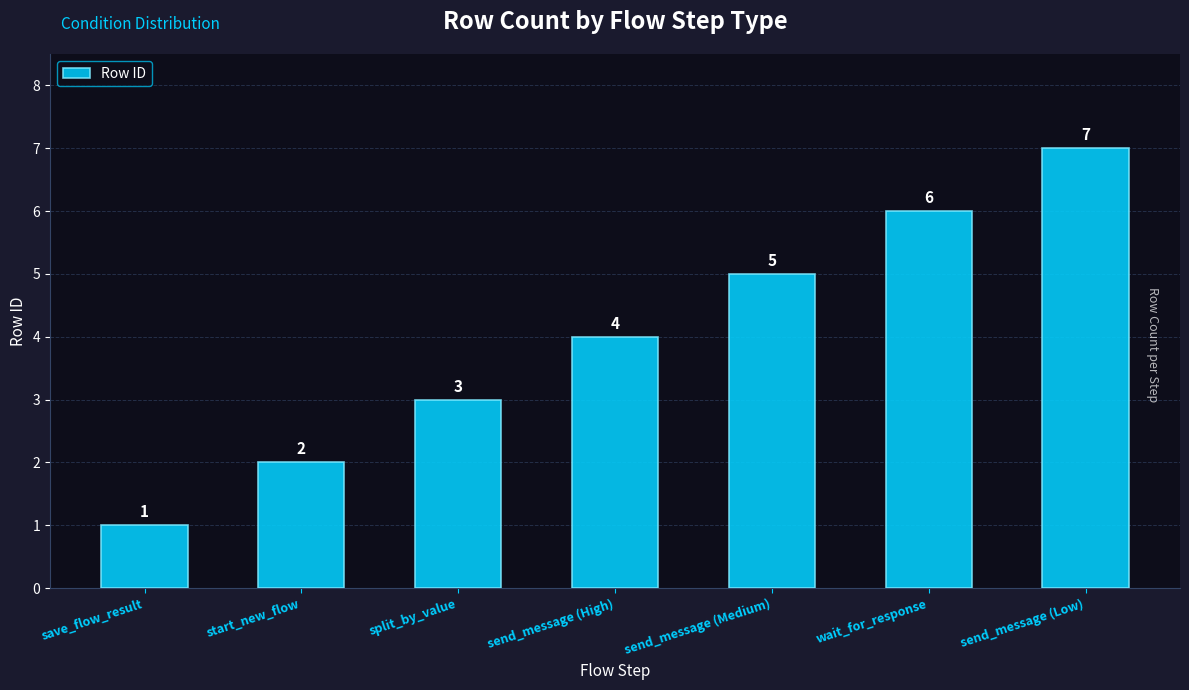

Rank the categories by value from lowest to highest.

save_flow_result, start_new_flow, split_by_value, send_message (High), send_message (Medium), wait_for_response, send_message (Low)